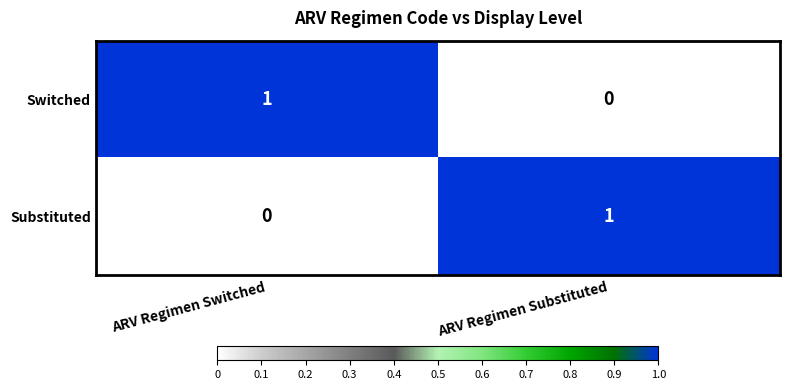

Is it true that Switched equals 1 at ARV Regimen Switched?

True